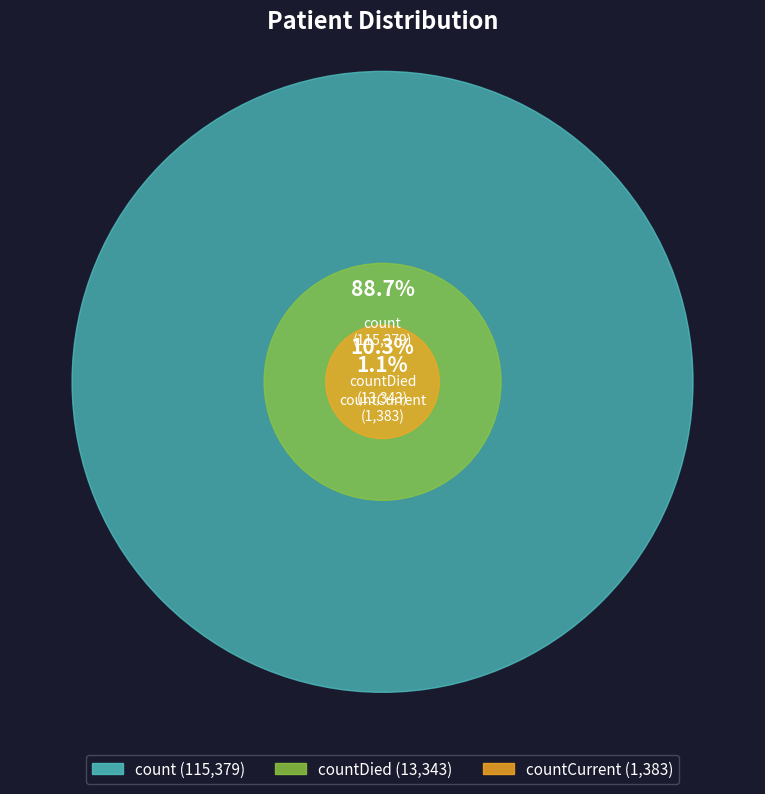

Which category has the smallest portion of the pie?

countCurrent